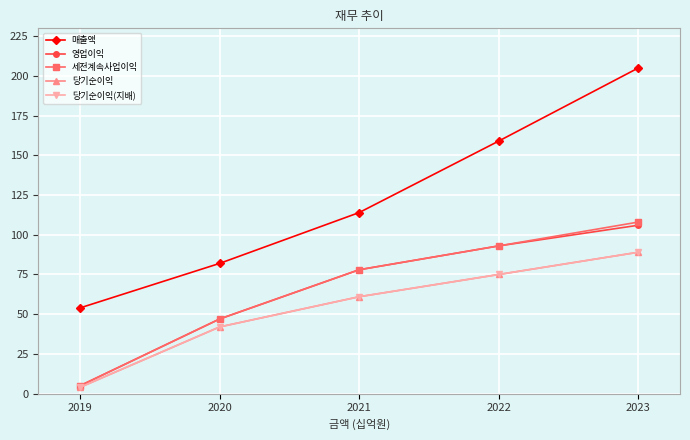

What is the sum of the 세전계속사업이익 values at 2022 and 2021?

171